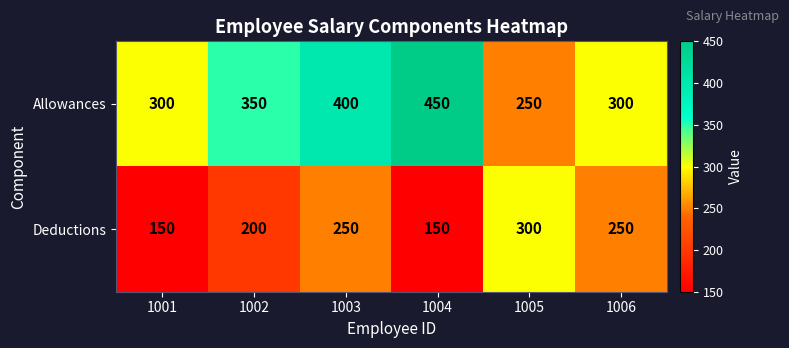

Reading left to right, what are all the values shown in this chart?

Allowances: 300	350	400	450	250	300
Deductions: 150	200	250	150	300	250